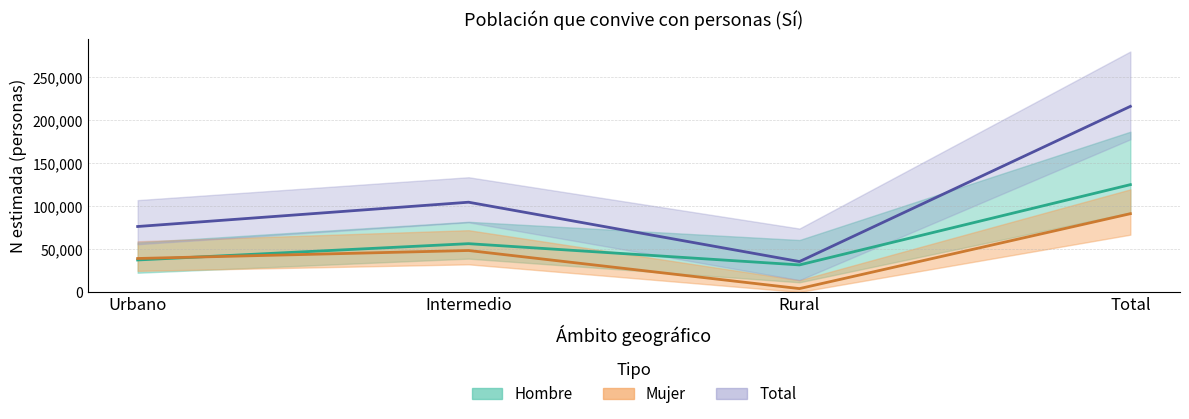

True or false: Hombre (estimación) and Total (estimación) intersect in this chart.

False